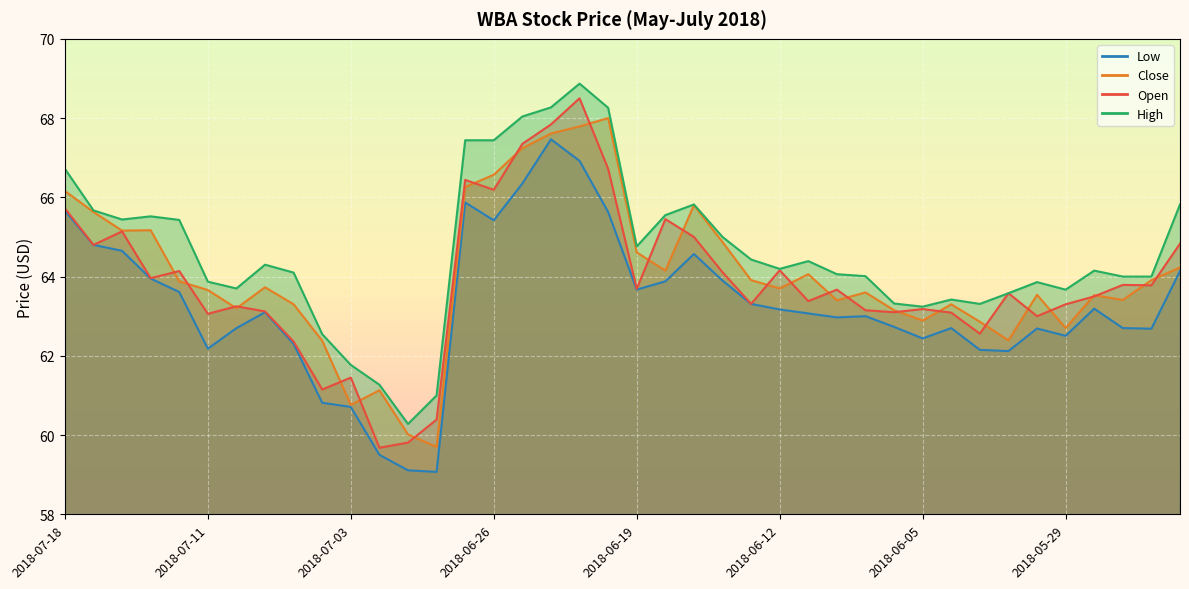

What is the spread (max minus min) of values at 2018-05-29?

1.2